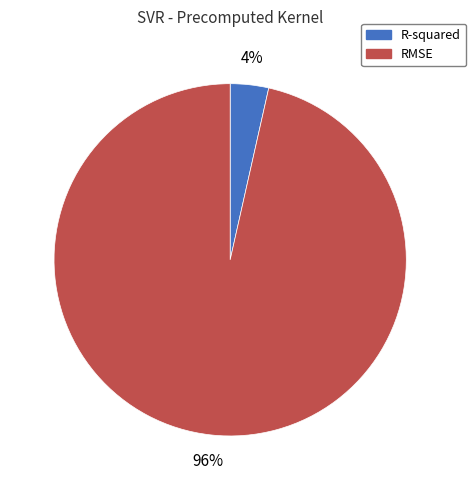

Which slice represents more than half of the pie?

RMSE